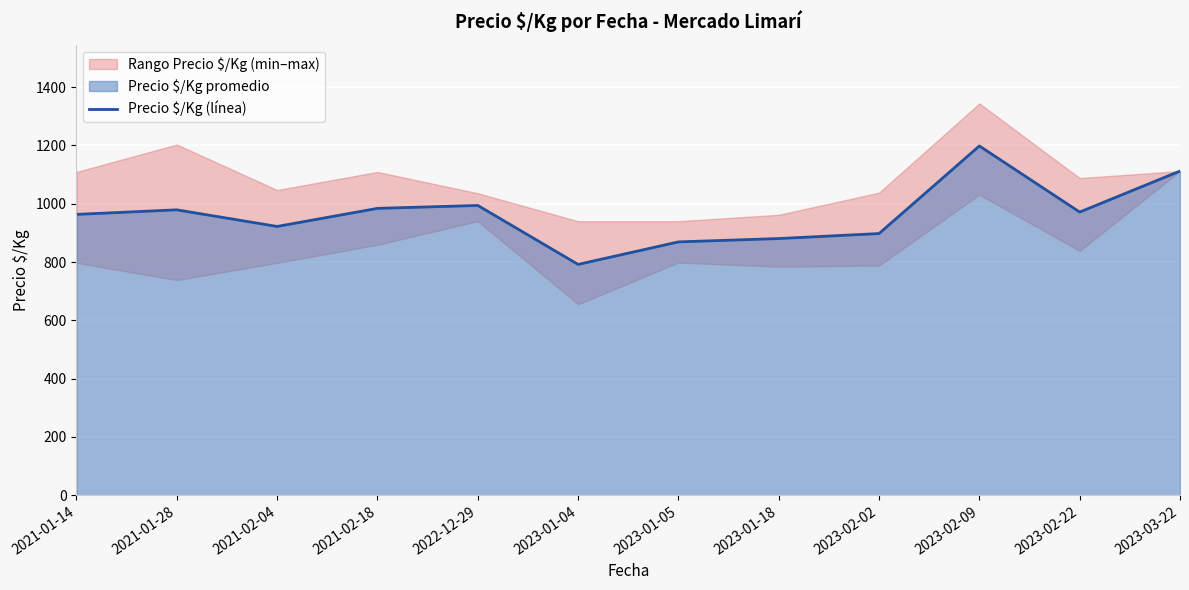

How many lines are shown in the chart?

1